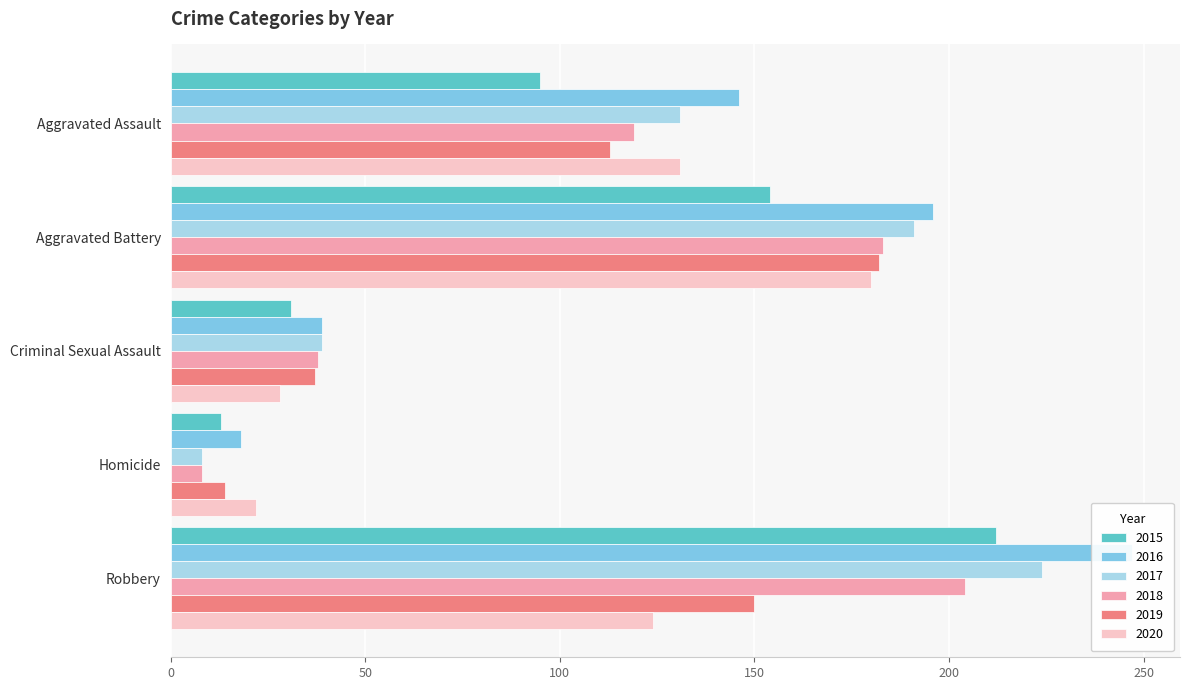

What is the difference between the maximum and minimum values in the 2015 series?

199